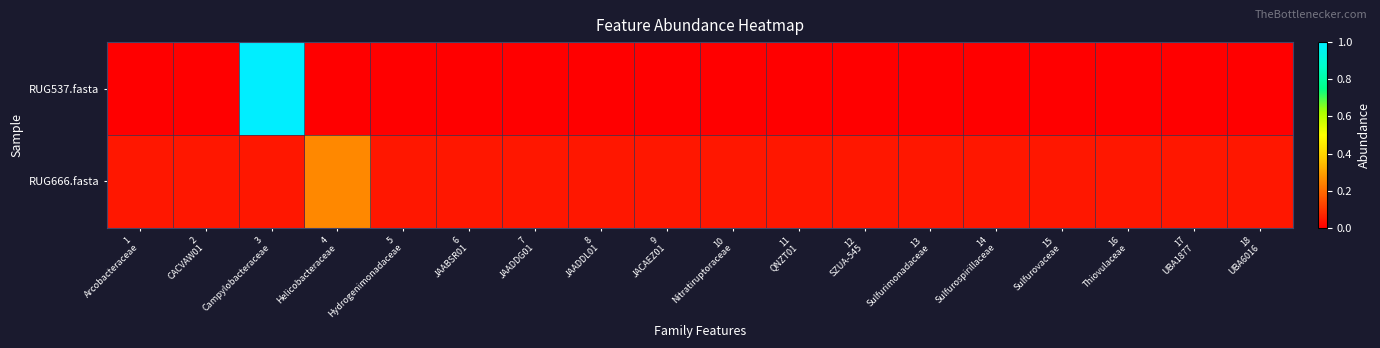

Reading right to left, what are all the values shown in this chart?

RUG537.fasta: 18
UBA6016=0.0	17
UBA1877=0.0	16
Thiovulaceae=0.0	15
Sulfurovaceae=0.0	14
Sulfurospirillaceae=0.0	13
Sulfurimonadaceae=0.0	12
SZUA-545=0.0	11
QNZT01=0.0	10
Nitratiruptoraceae=0.0	9
JACAEZ01=0.0	8
JAADDL01=0.0	7
JAADDG01=0.0	6
JAABSR01=0.0	5
Hydrogenimonadaceae=0.0	4
Helicobacteraceae=0.0	3
Campylobacteraceae=1.0	2
CACVAW01=0.0	1
Arcobacteraceae=0.0
RUG666.fasta: 18
UBA6016=0.0	17
UBA1877=0.0	16
Thiovulaceae=0.0	15
Sulfurovaceae=0.0	14
Sulfurospirillaceae=0.0	13
Sulfurimonadaceae=0.0	12
SZUA-545=0.0	11
QNZT01=0.0	10
Nitratiruptoraceae=0.0	9
JACAEZ01=0.0	8
JAADDL01=0.0	7
JAADDG01=0.0	6
JAABSR01=0.0	5
Hydrogenimonadaceae=0.0	4
Helicobacteraceae=0.3	3
Campylobacteraceae=0.0	2
CACVAW01=0.0	1
Arcobacteraceae=0.0